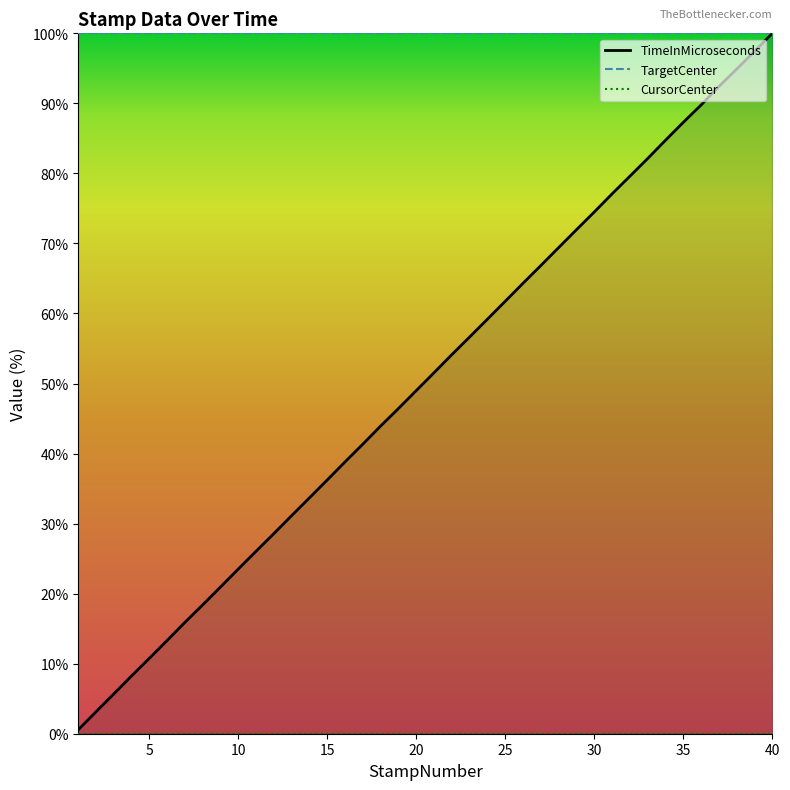

True or false: TargetCenter and TimeInMicroseconds intersect in this chart.

False